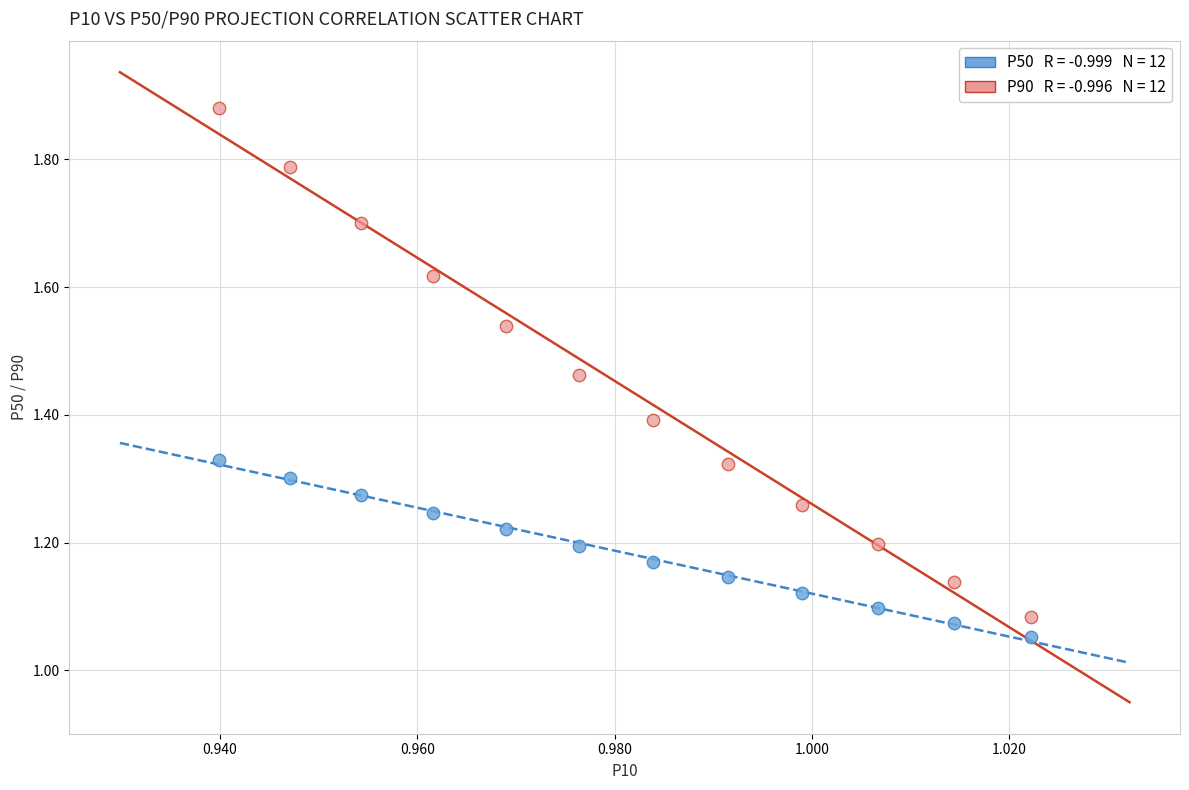

Across all data points, what is the range of Y values (max minus min)?

0.8